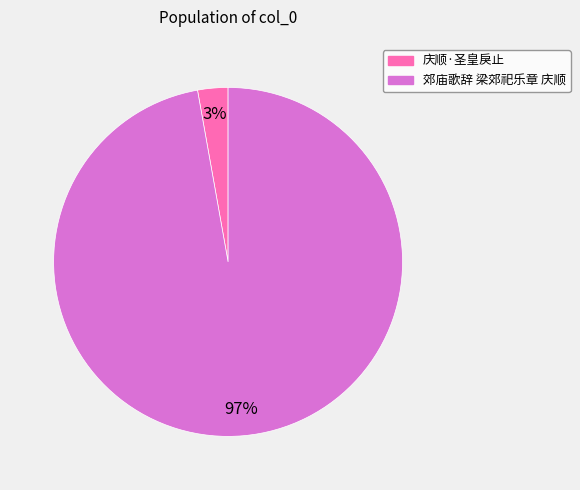

The 庆顺·圣皇戾止 slice represents 3% of the pie. True or false?

True